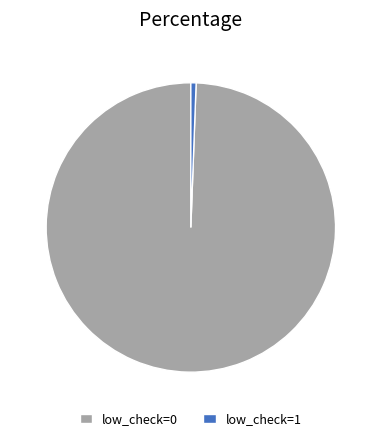

Is there a majority slice in this chart?

Yes